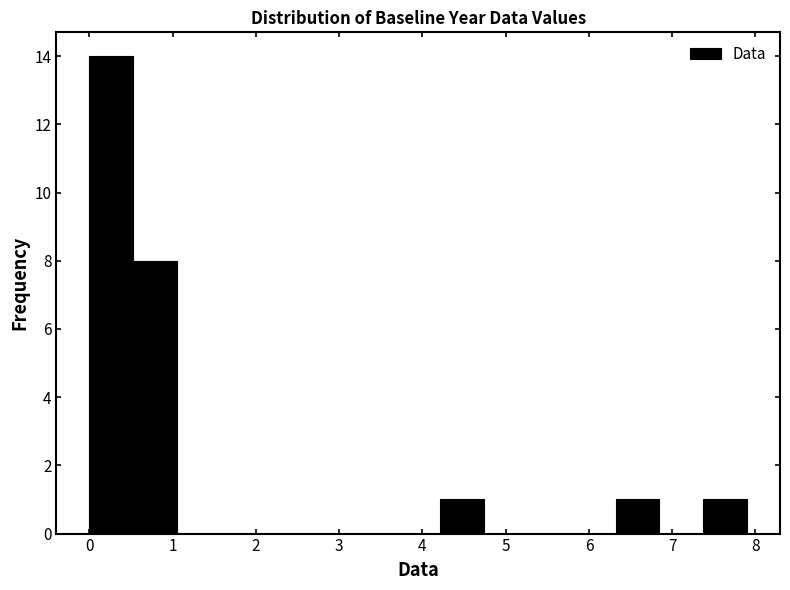

Over which range of the x-axis is the bar tallest?

0.0 to 0.5